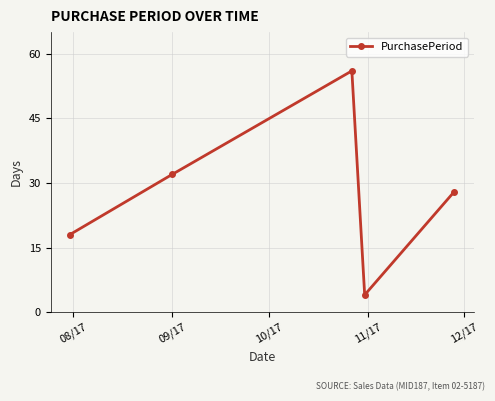

True or false: the data has more than 1 interior local peaks.

False